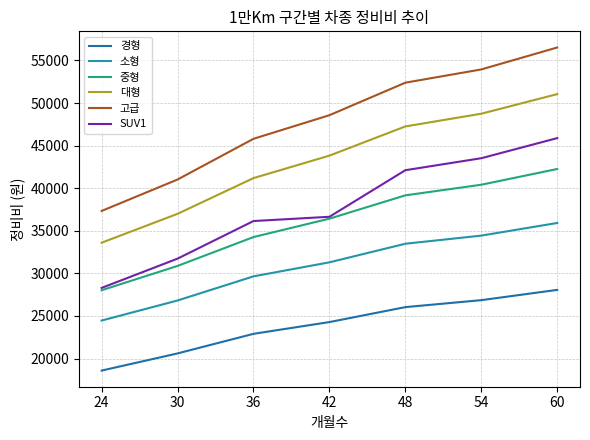

What is the value of the 소형 point at the 2nd from the left?

26812